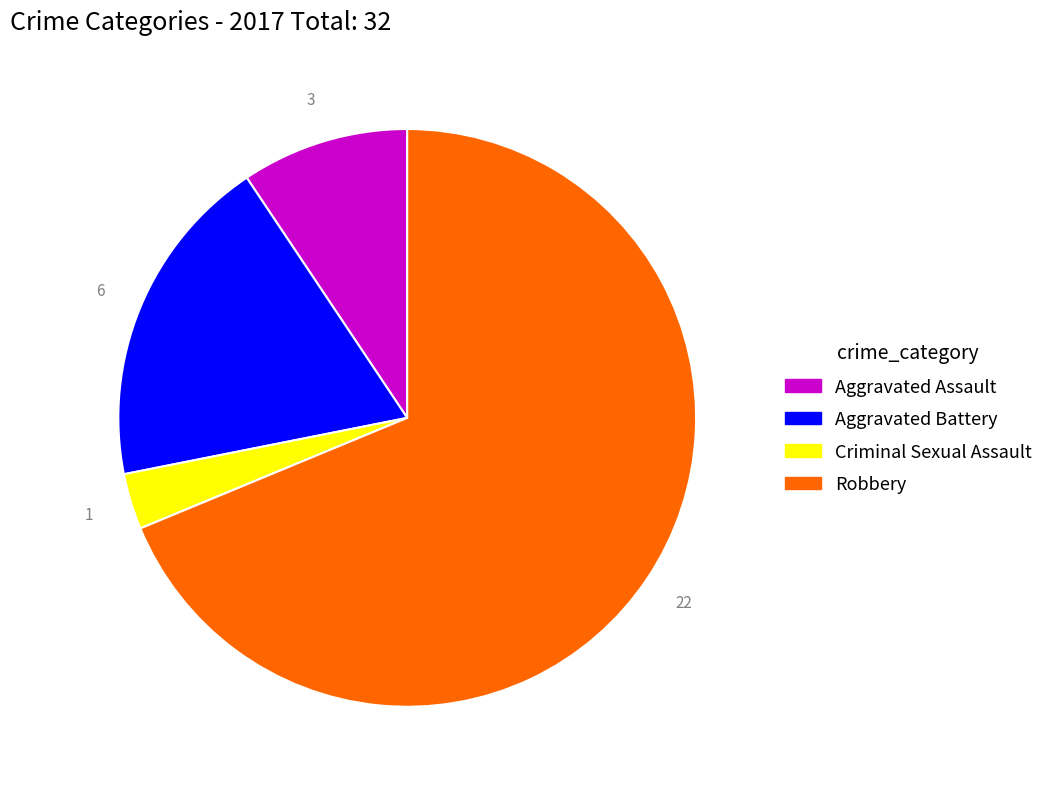

Does any single category account for the majority?

Yes